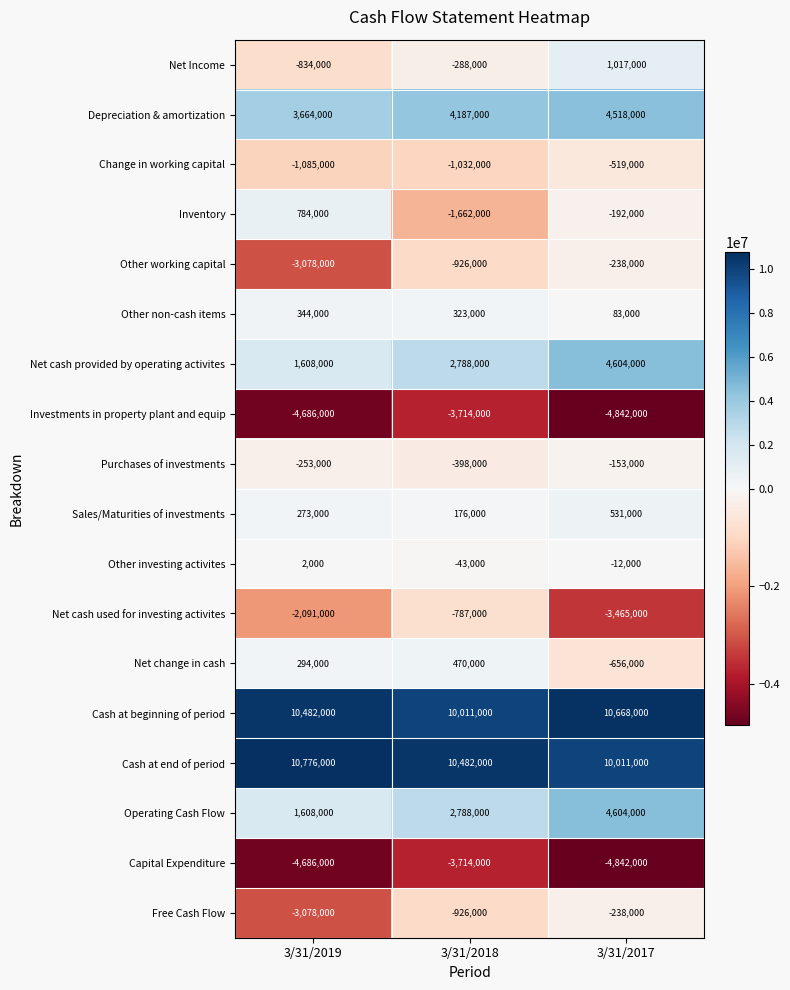

What is the total value across all series at 3/31/2017?

20879000